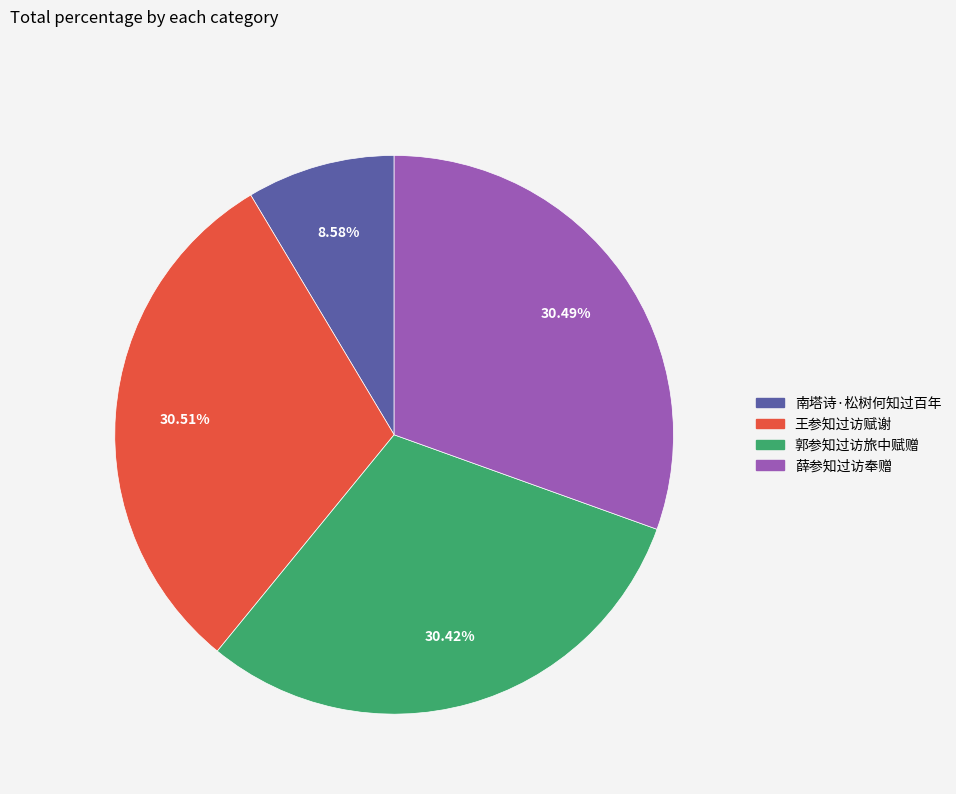

Does 南塔诗·松树何知过百年 represent more than half of the total?

No